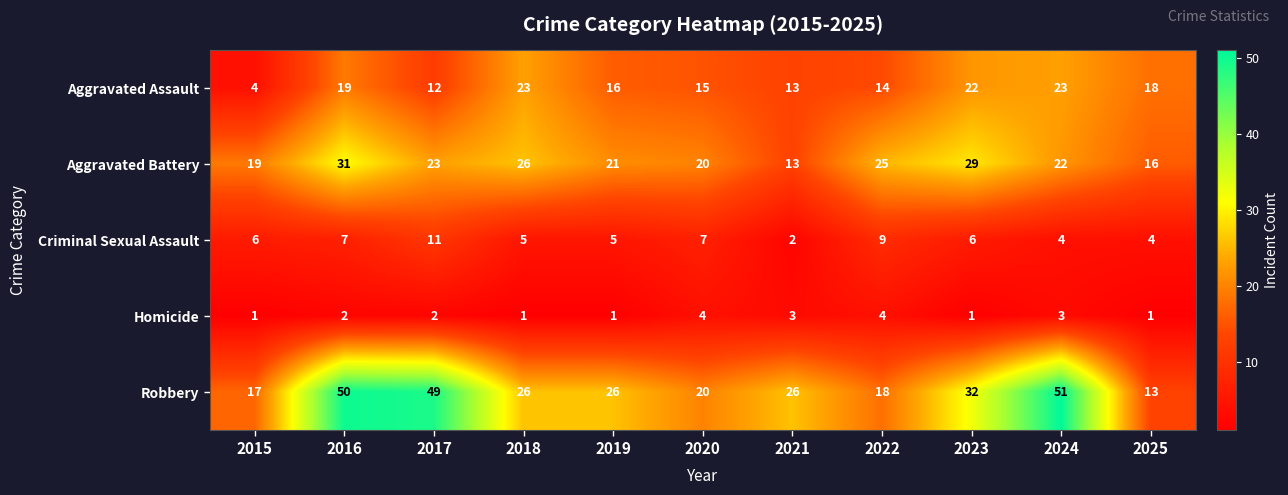

What is the sum of all Robbery values?

328